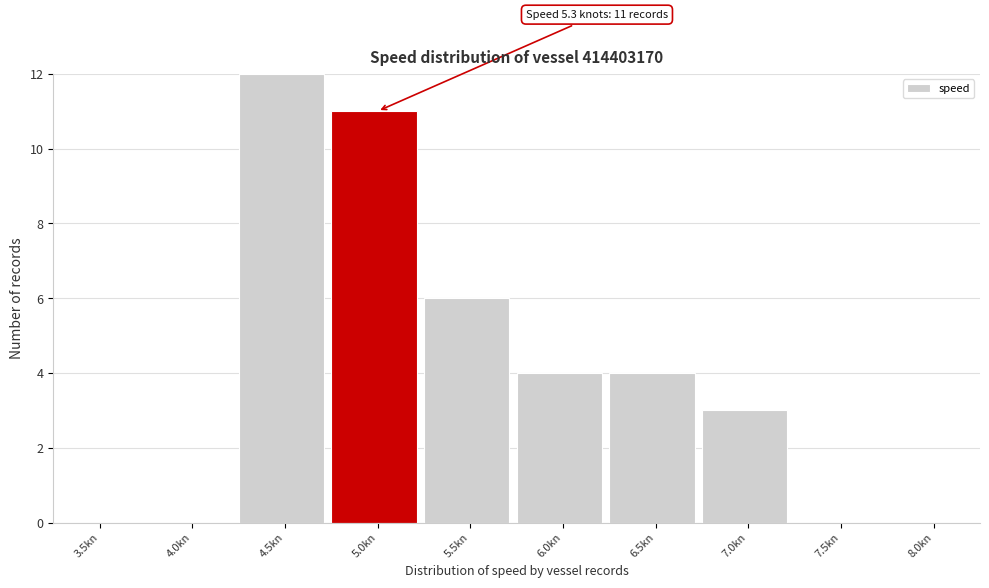

Reading right to left, list all the values displayed in this chart.

8.0kn=0	7.5kn=0	7.0kn=3	6.5kn=4	6.0kn=4	5.5kn=6	5.0kn=11	4.5kn=12	4.0kn=0	3.5kn=0